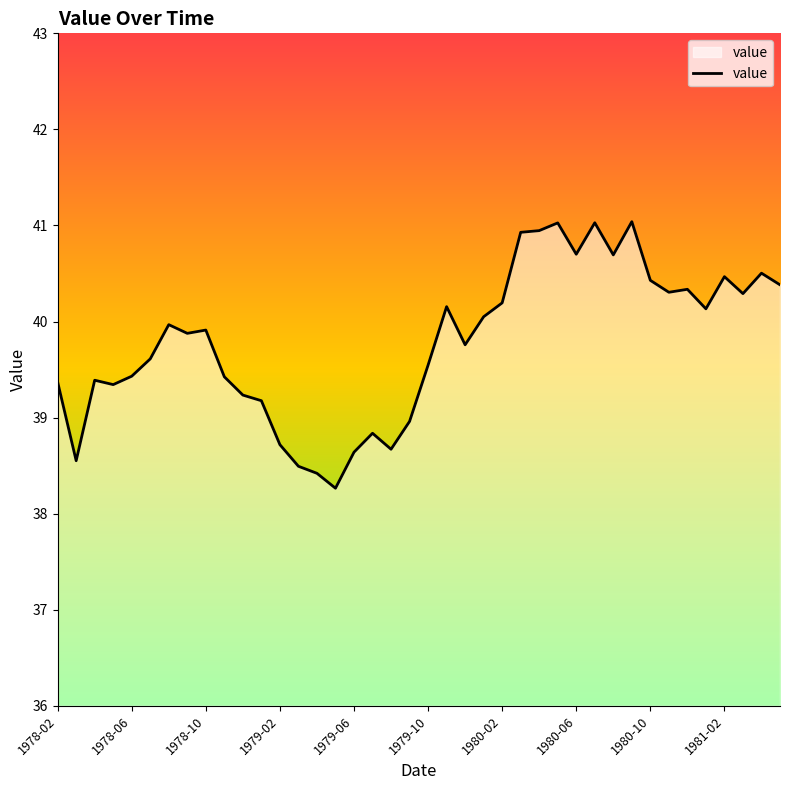

Does the chart display data point markers on the line(s)?

No